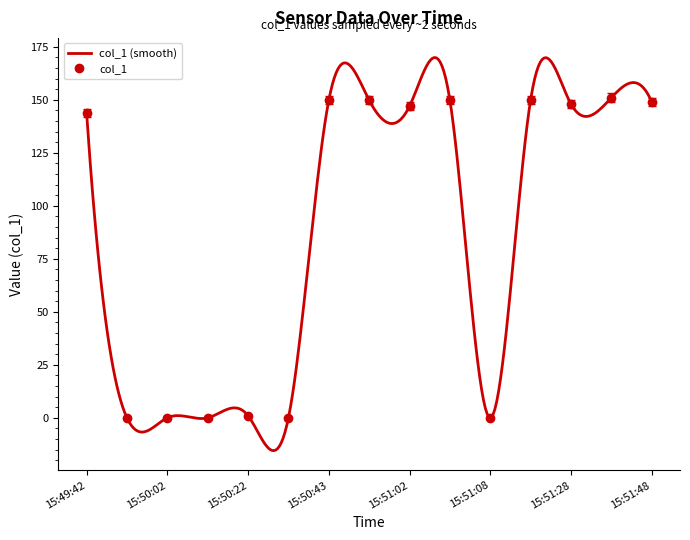

What is the label of the 12th point from the right?

15:50:12